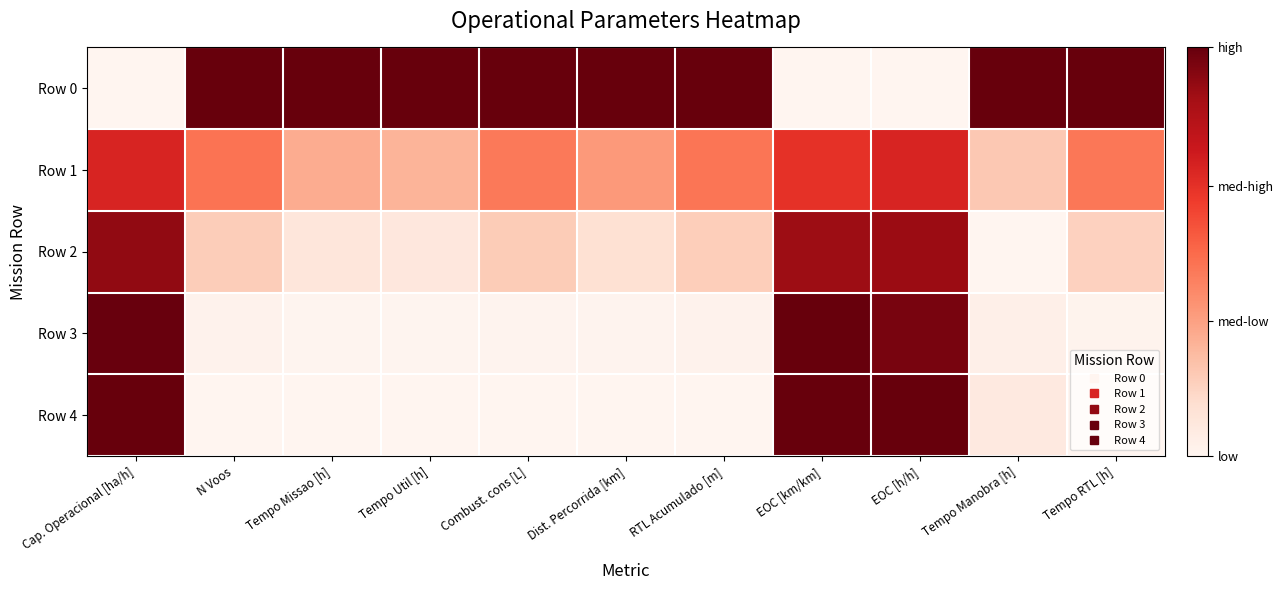

Between Combust. cons [L] and EOC [h/h], which series saw the biggest shift?

Row 4